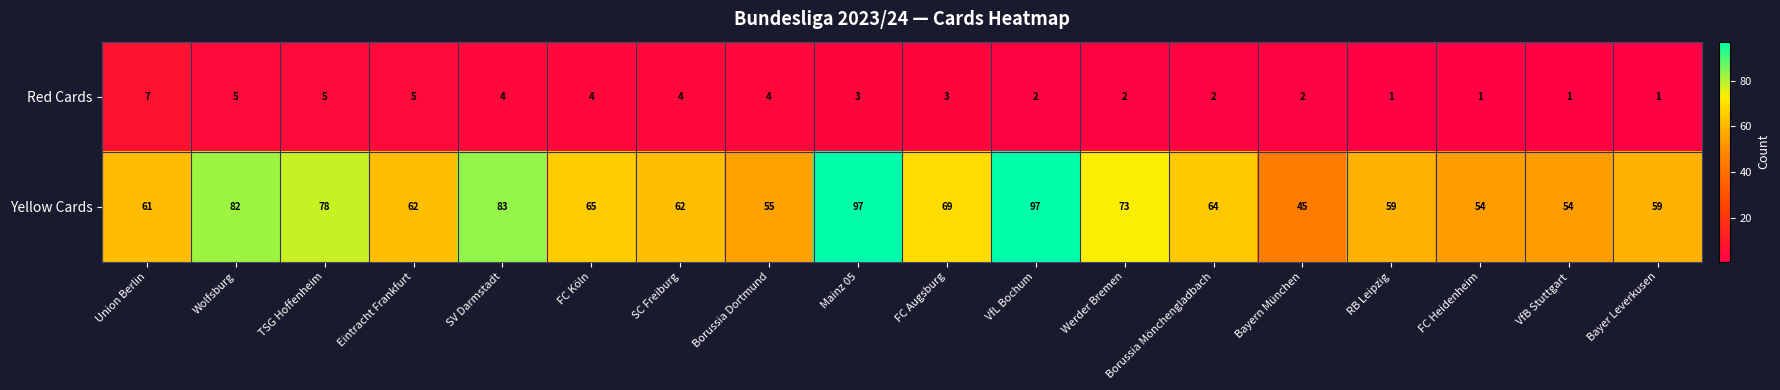

At which category is the sum across all series the highest?

Mainz 05